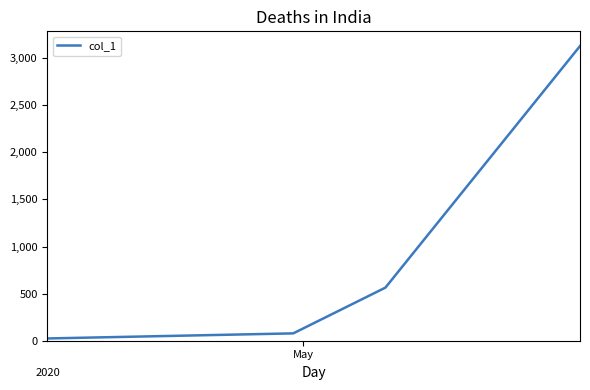

What is the greatest value displayed?

3129